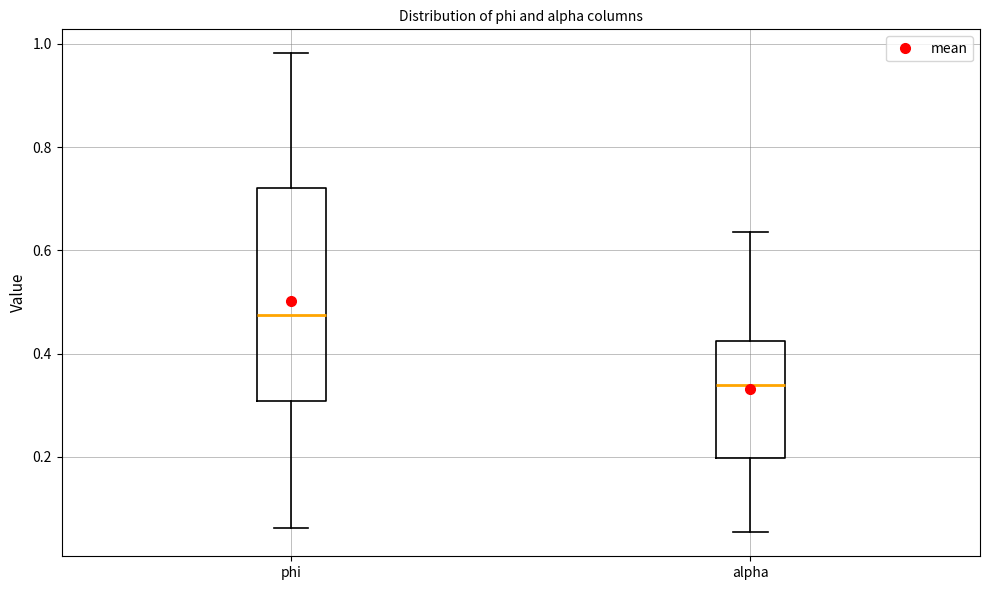

Which box has the lowest median line?

alpha